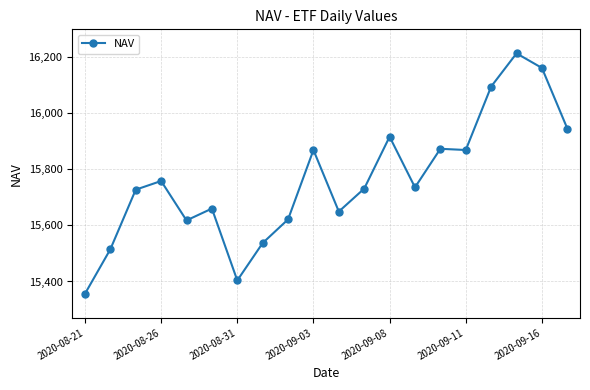

True or false: there are more than 0 points higher than both neighbors.

True